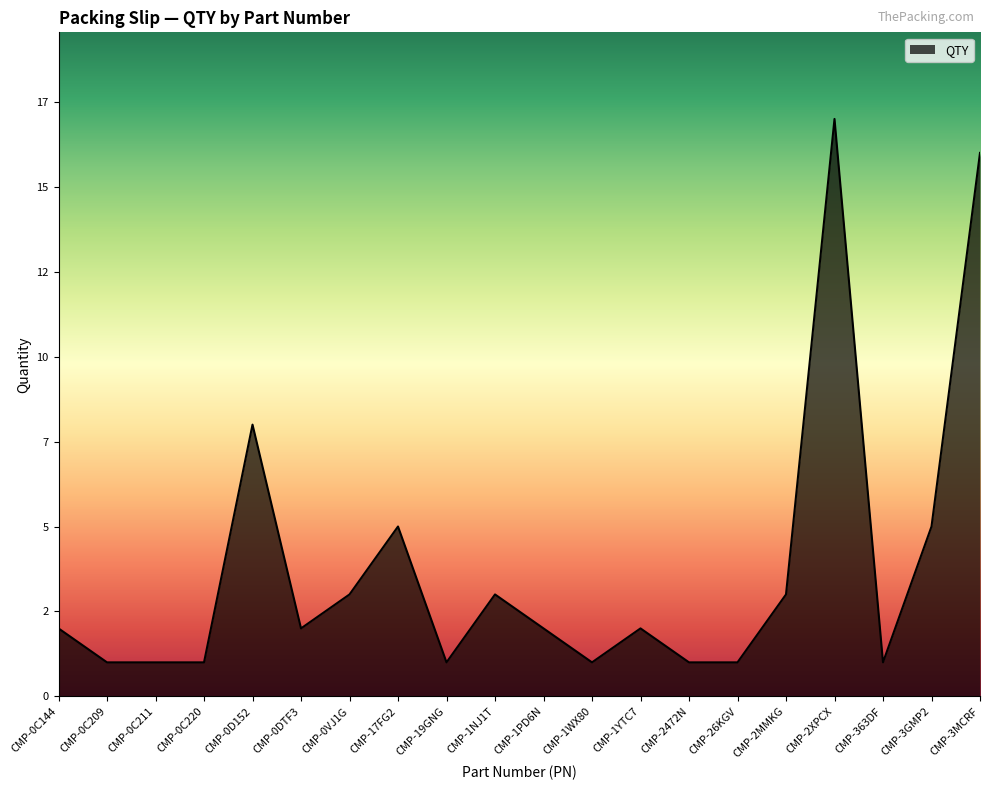

At which category does the chart reach its peak across all series?

CMP-2XPCX